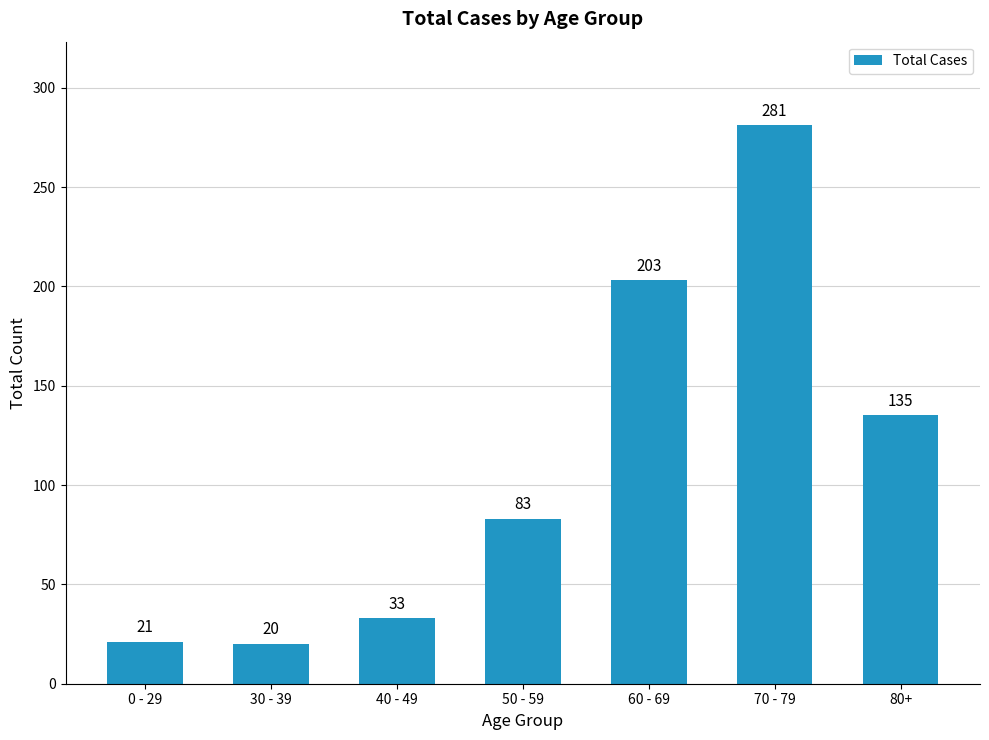

Reading left to right, what are all the values shown in this chart?

21	20	33	83	203	281	135